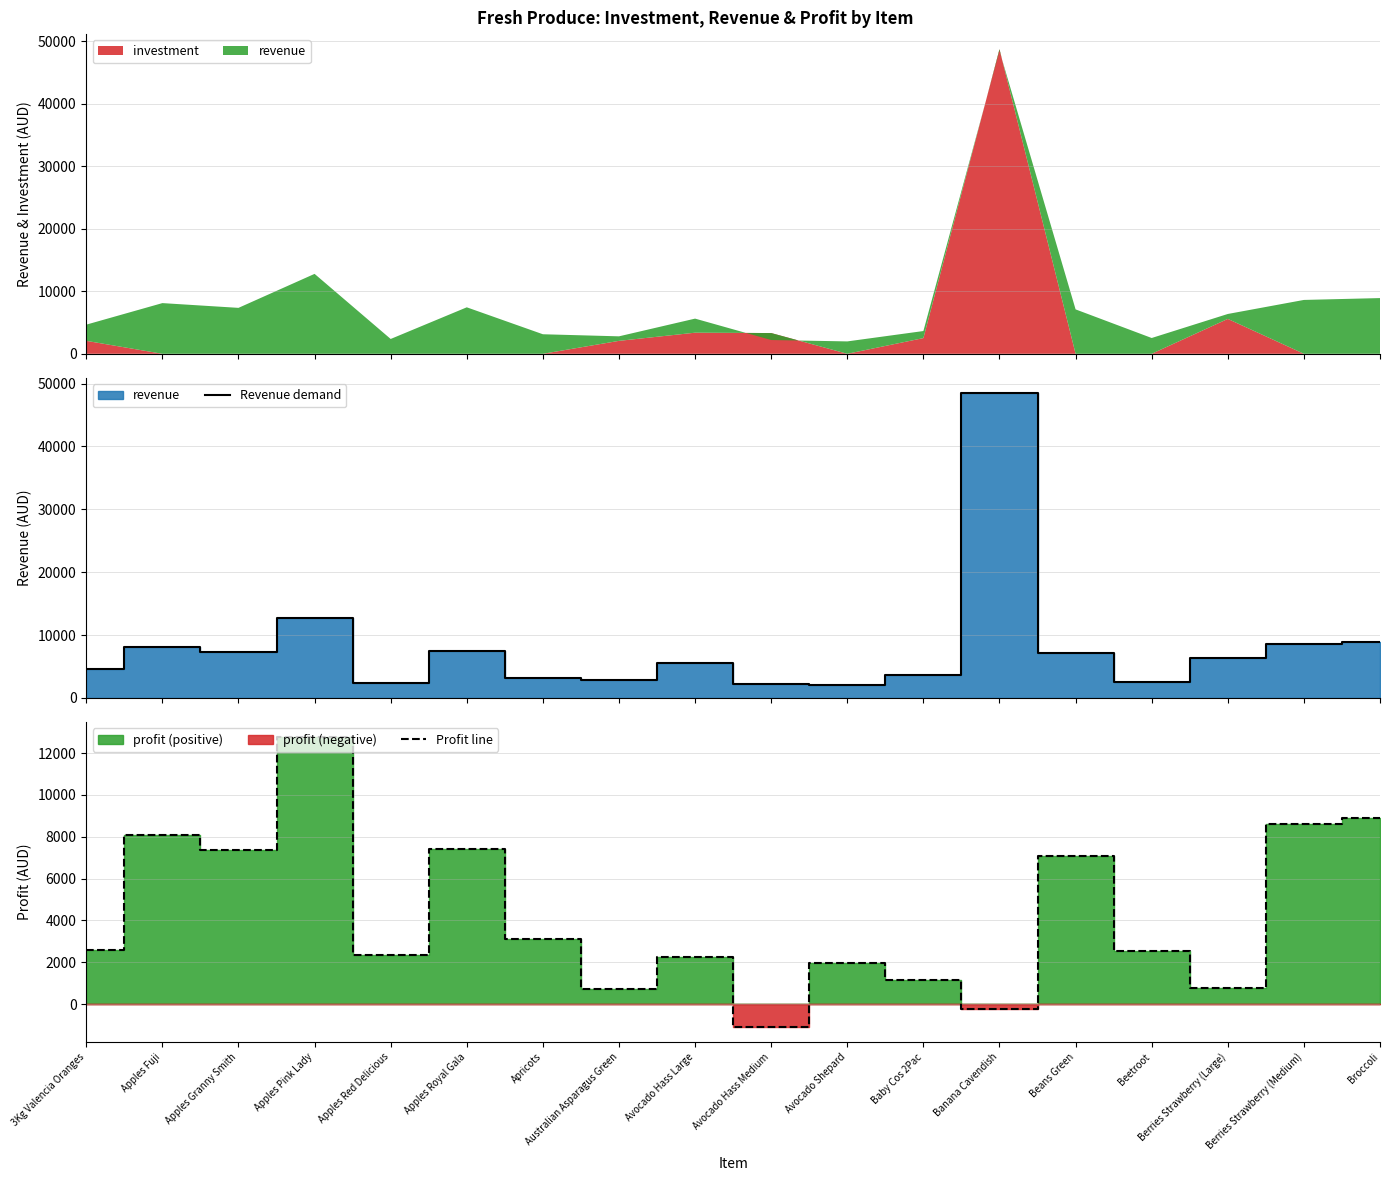

Which has a higher value, Broccoli or Berries Strawberry (Large)?

Broccoli